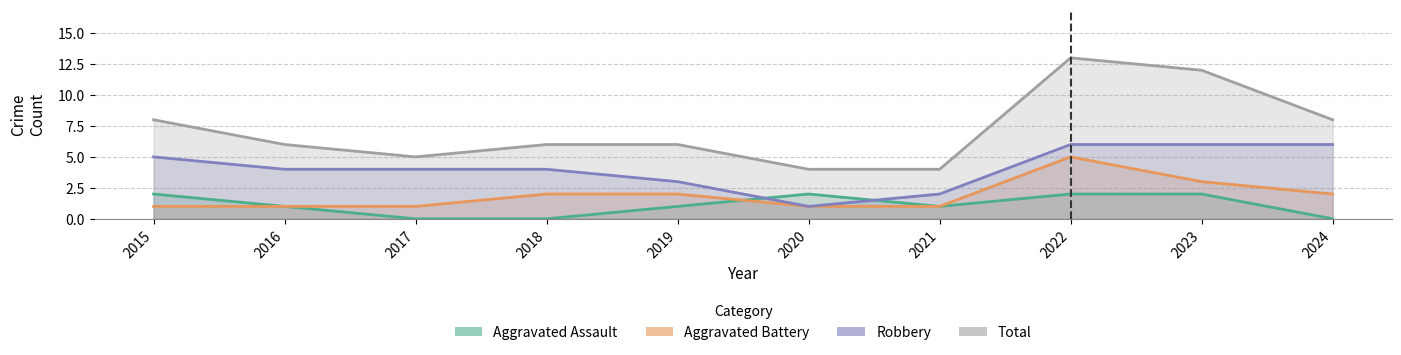

What are all the series names shown in the legend?

Aggravated Assault, Aggravated Battery, Robbery, Total